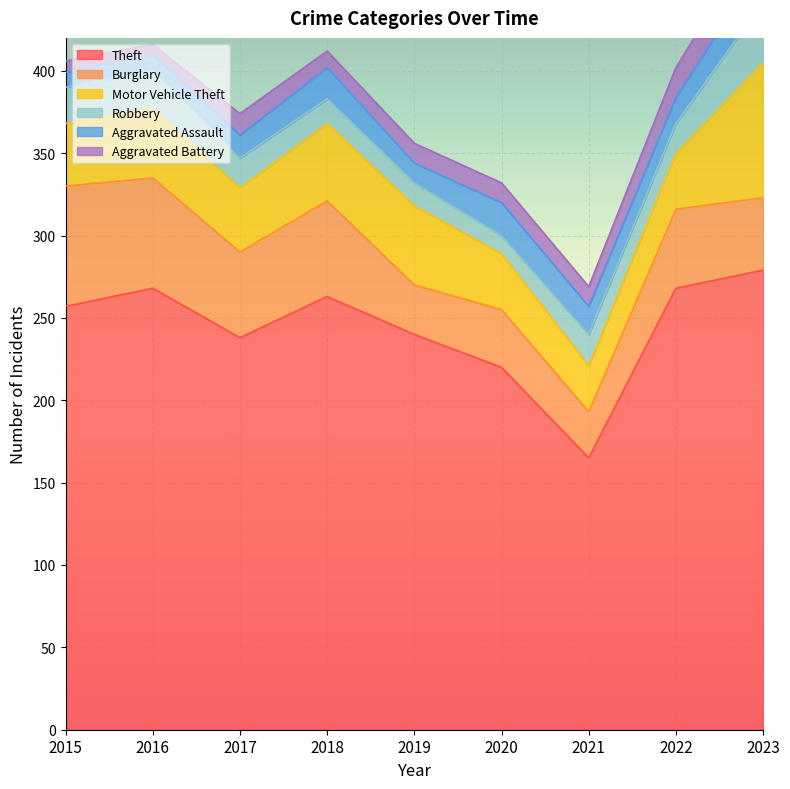

At which category is the sum across all series the highest?

2023